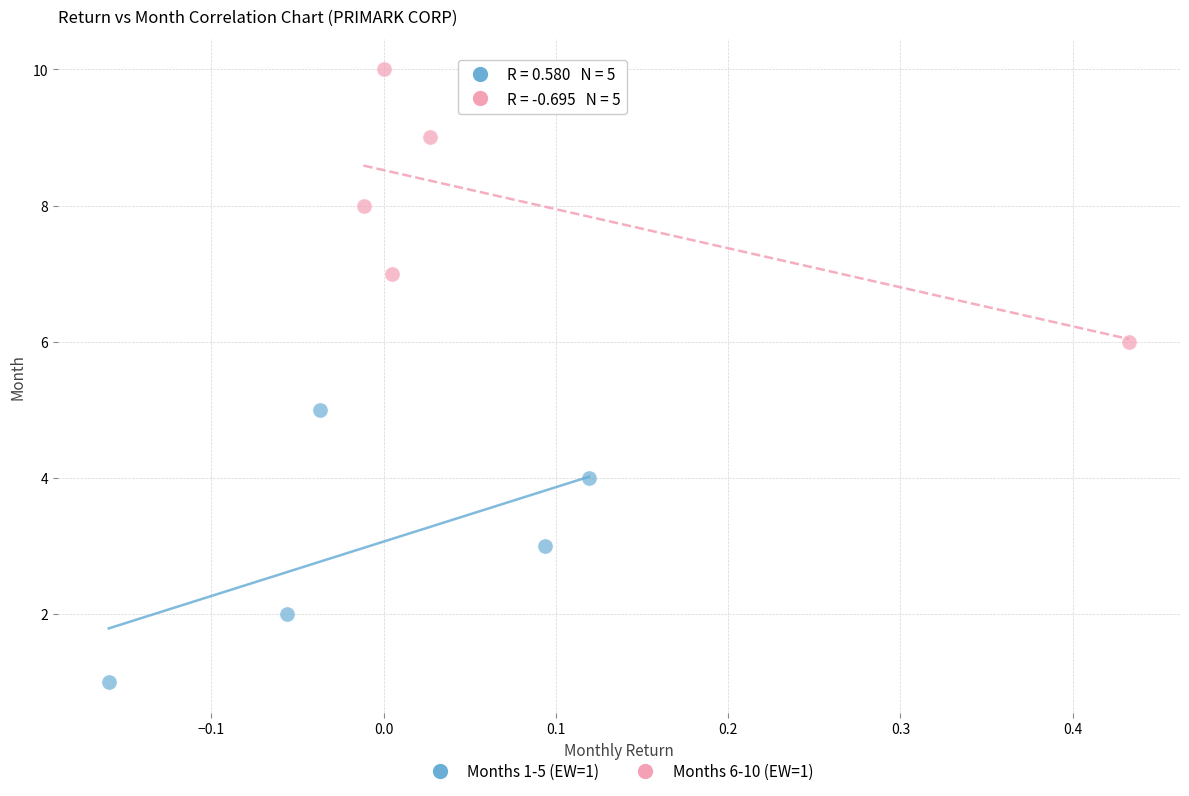

Which series contains the lowest Y value?

Months 1-5 (EW=1)